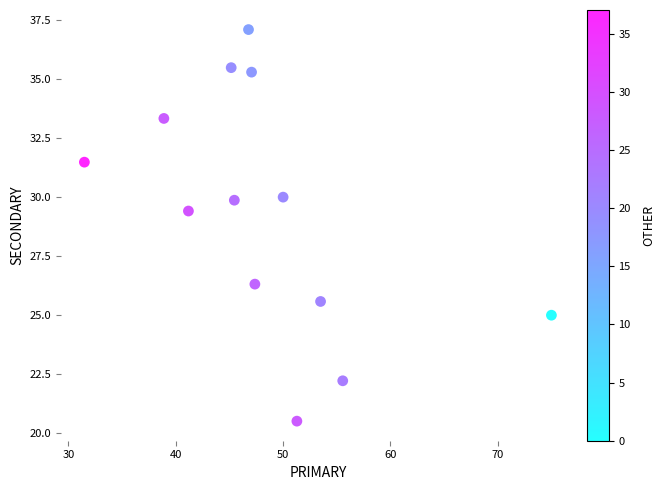

What Y value in the scatter plot is closest to 28?

29.4